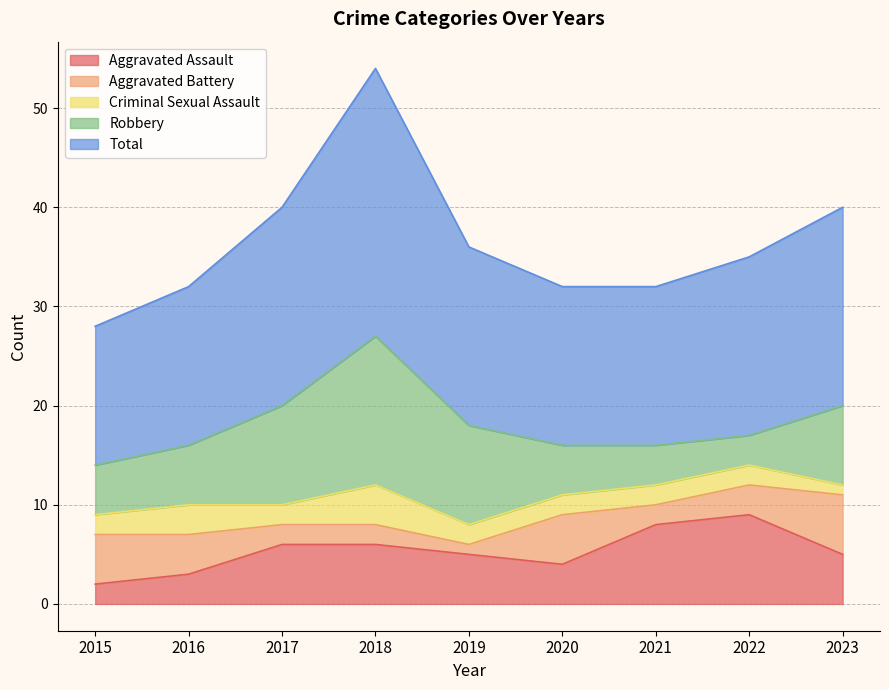

In Total, how many points are higher than both neighbors (excluding endpoints)?

1